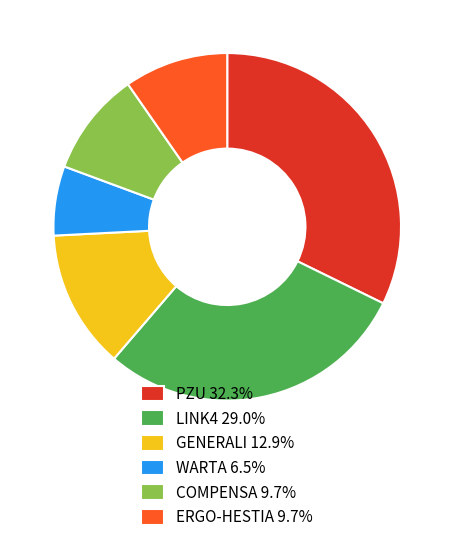

Combined, do PZU 32.3% and COMPENSA 9.7% account for over 50%?

No